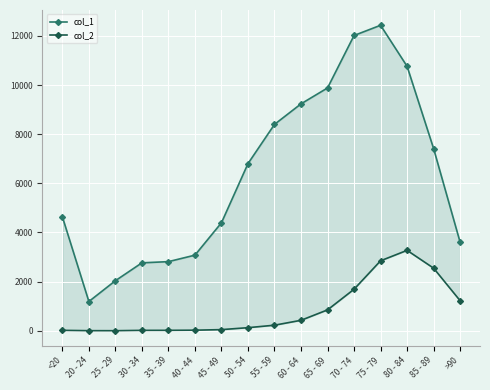

What are all the series names shown in the legend?

col_1, col_2